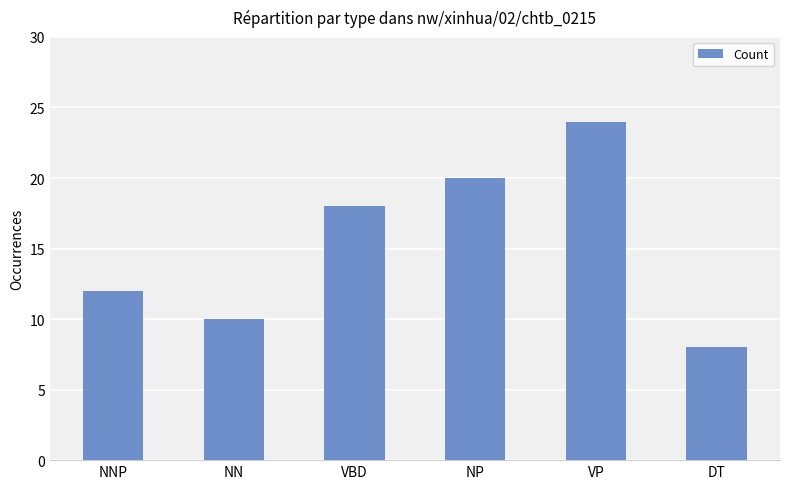

At which label is the value closest to 16?

VBD